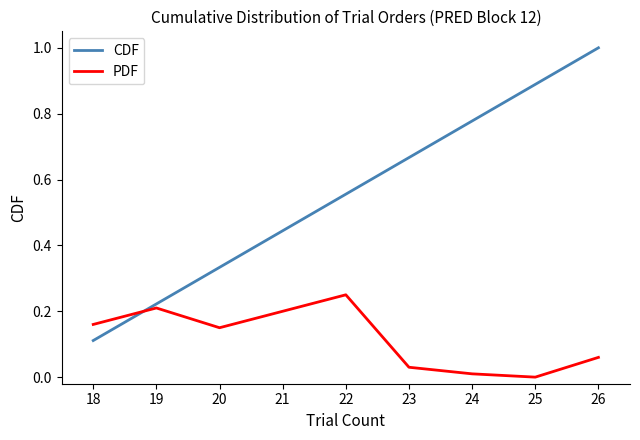

List the series in order of their overall mean, highest first.

CDF, PDF